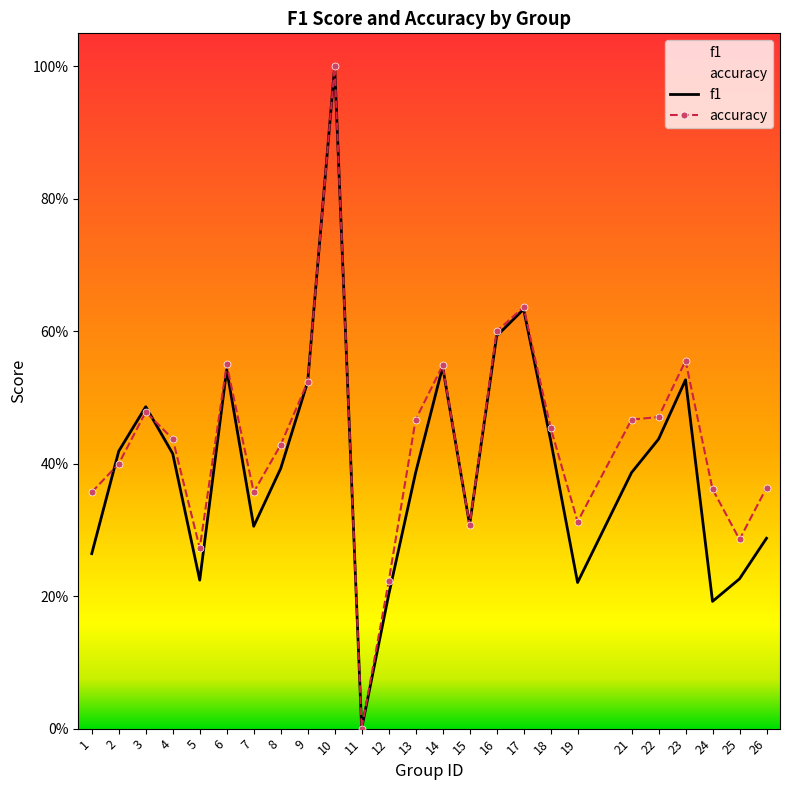

Reading right to left, what are all the values shown in this chart?

f1: 0.3	0.2	0.2	0.5	0.4	0.4	0.2	0.4	0.6	0.6	0.3	0.5	0.4	0.2	0.0	1.0	0.5	0.4	0.3	0.5	0.2	0.4	0.5	0.4	0.3
accuracy: 0.4	0.3	0.4	0.6	0.5	0.5	0.3	0.5	0.6	0.6	0.3	0.5	0.5	0.2	0.0	1.0	0.5	0.4	0.4	0.6	0.3	0.4	0.5	0.4	0.4